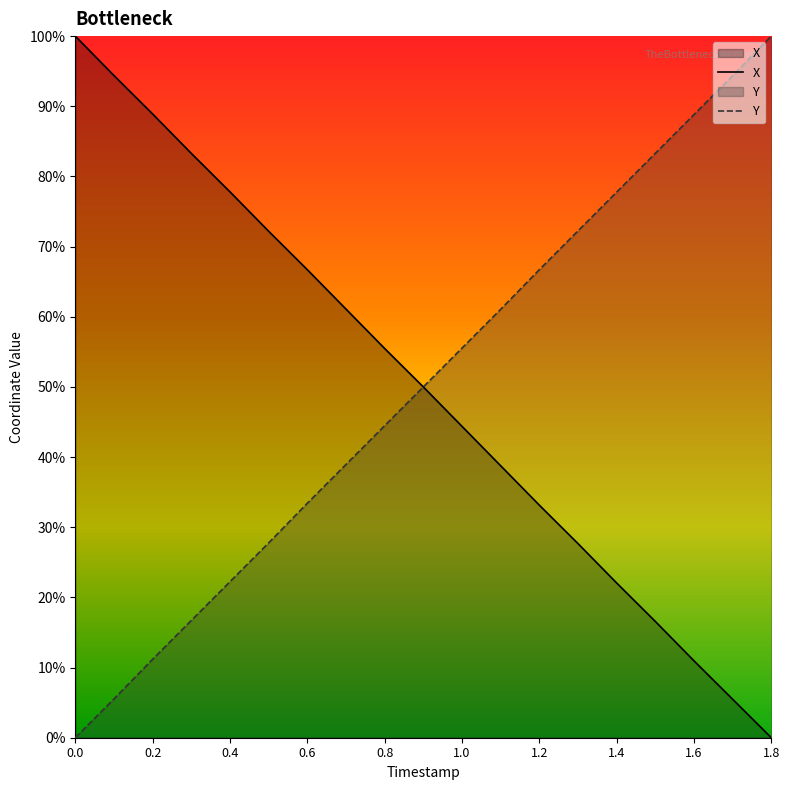

What is the sum of the Y values at 0.9 and 0.7?

88.9